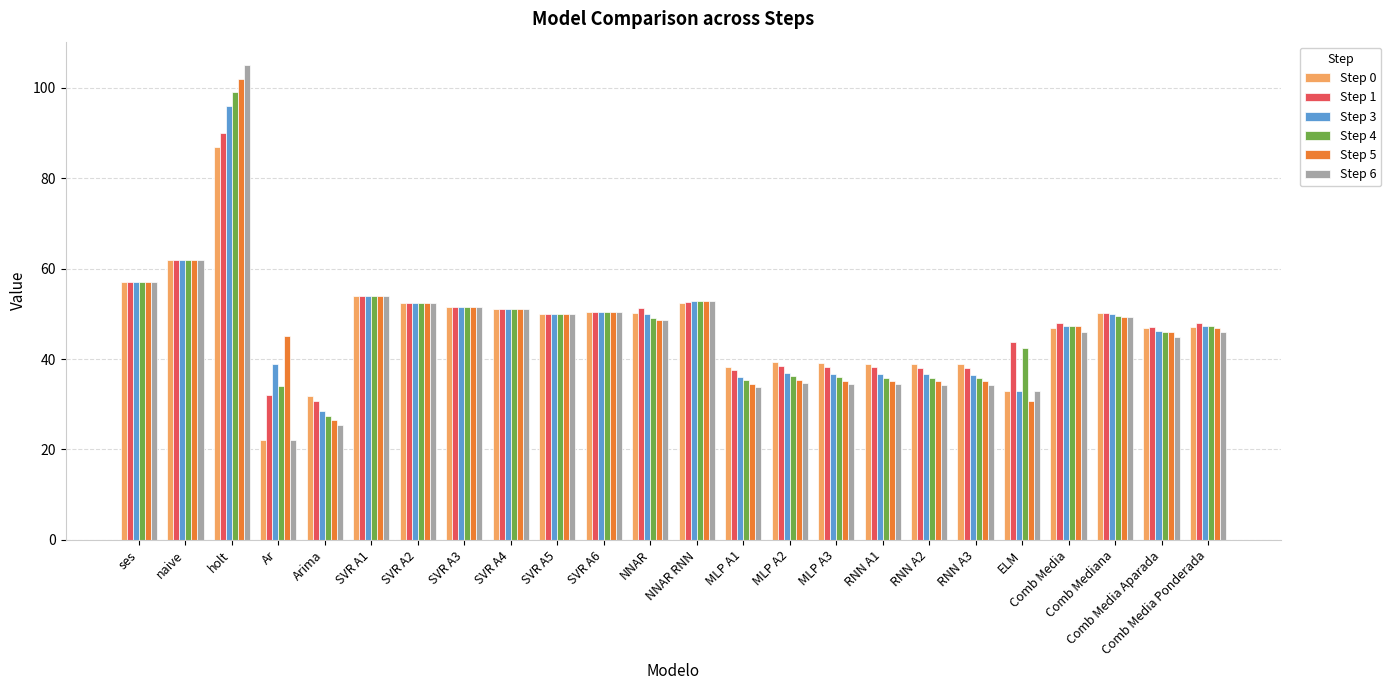

Is the value of Step 4 at SVR A5 greater than the value of Step 5 at Ar?

Yes